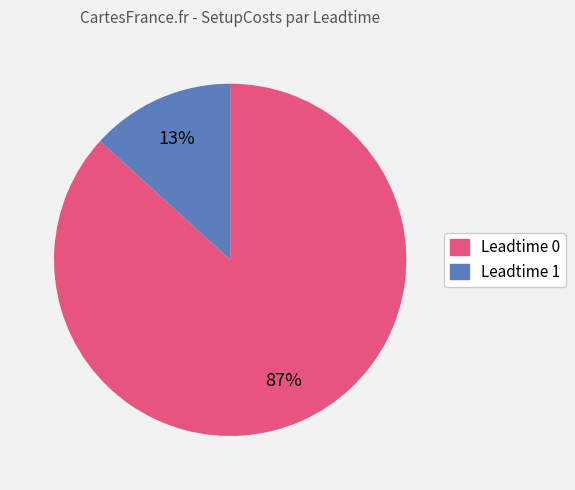

To the nearest percent, what is the average slice percentage?

50%